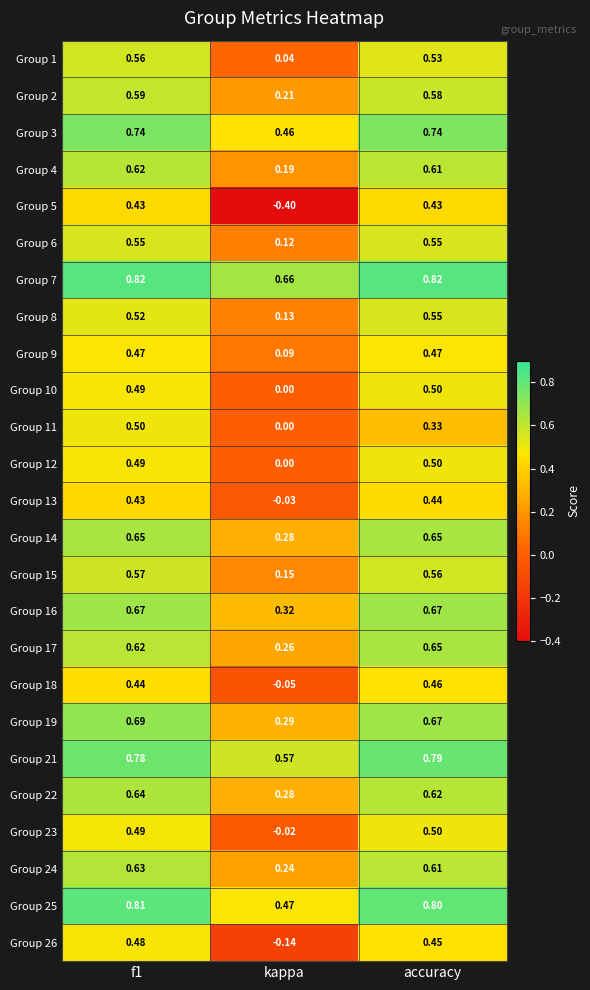

What is the smallest value displayed?

-0.4